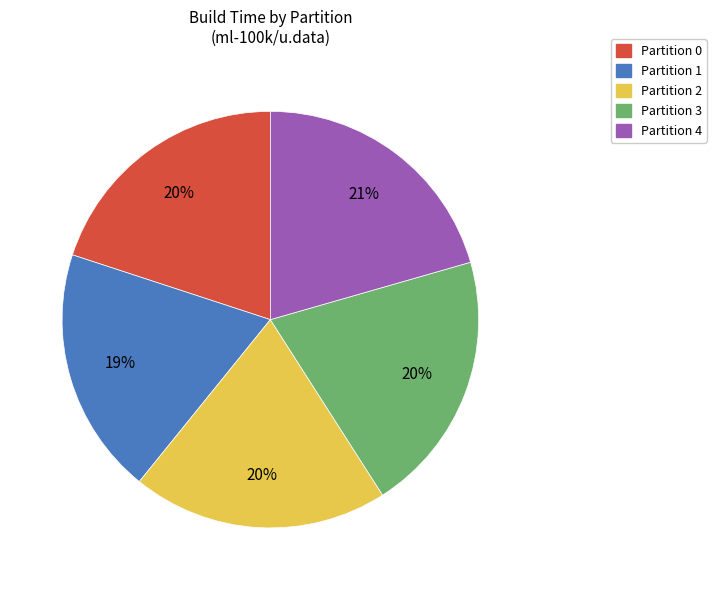

To the nearest percent, what percentage of the pie is Partition 3?

20%